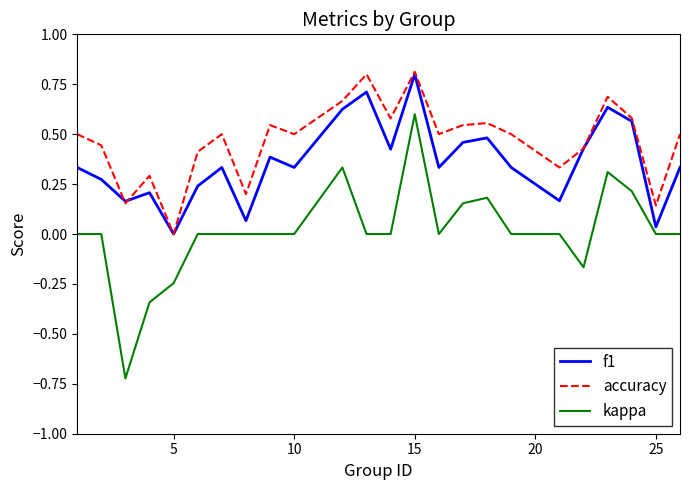

Which series has the largest total across all categories?

accuracy